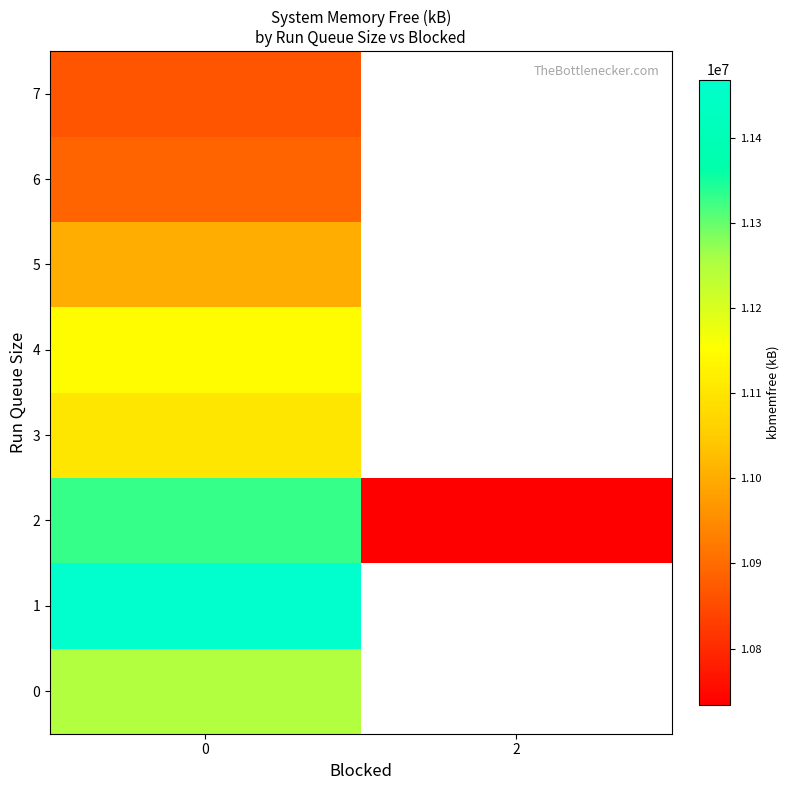

How many values in row_3 are above zero?

1